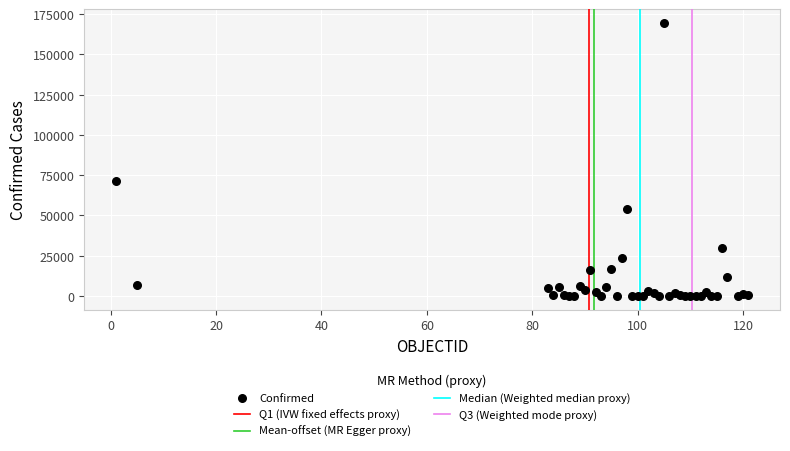

What Y value in the scatter plot is closest to 84802?

71264